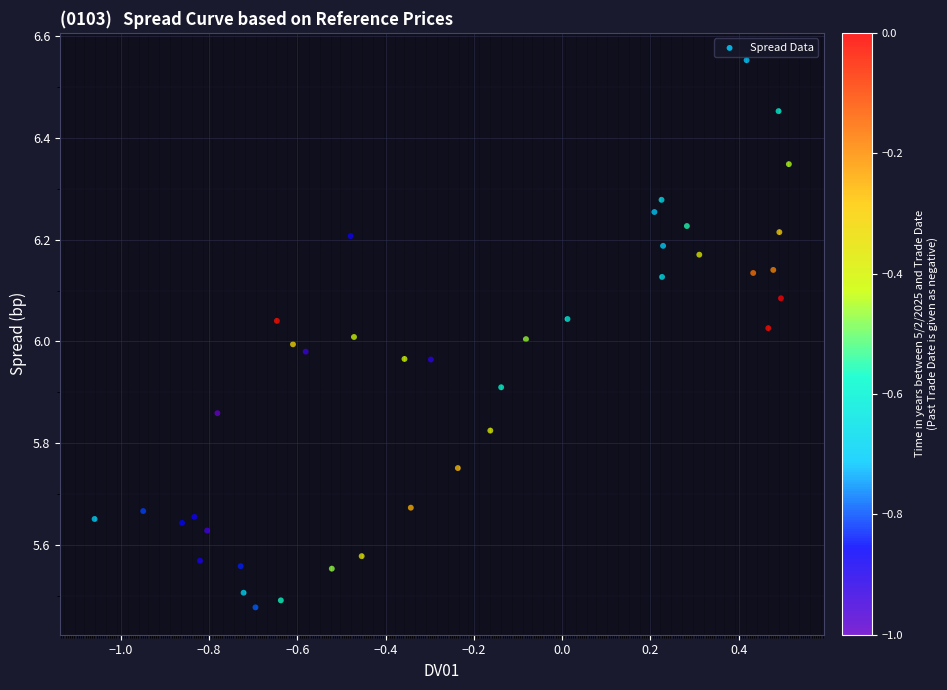

What is the range of Y values (max minus min)?

1.1